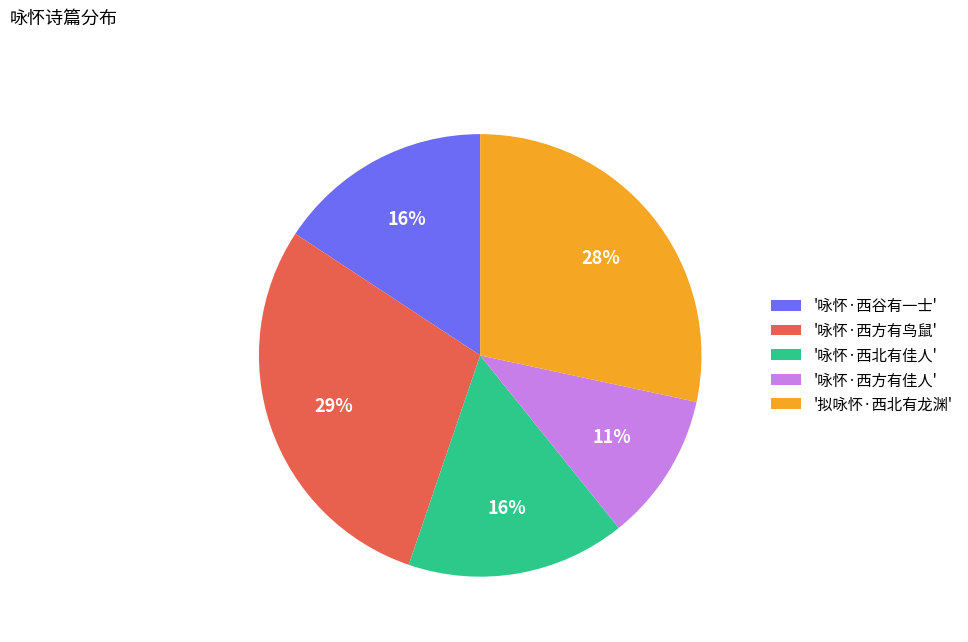

To the nearest percent, what is the average slice percentage?

20%